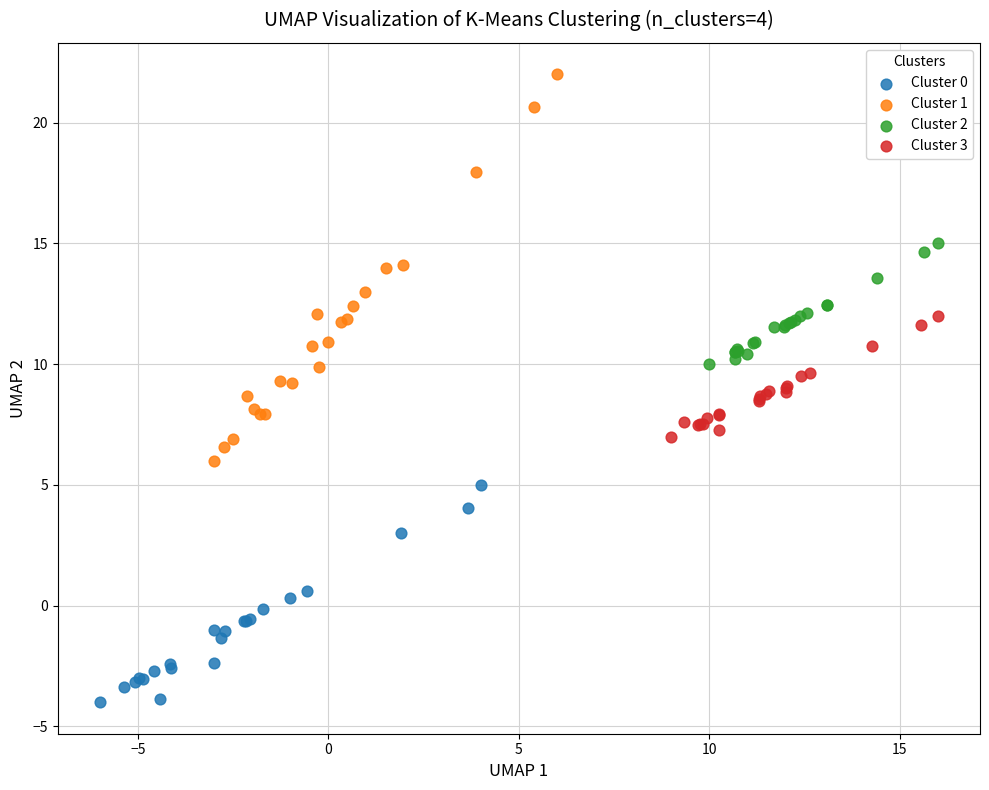

Which series reaches the maximum Y coordinate?

Cluster 1